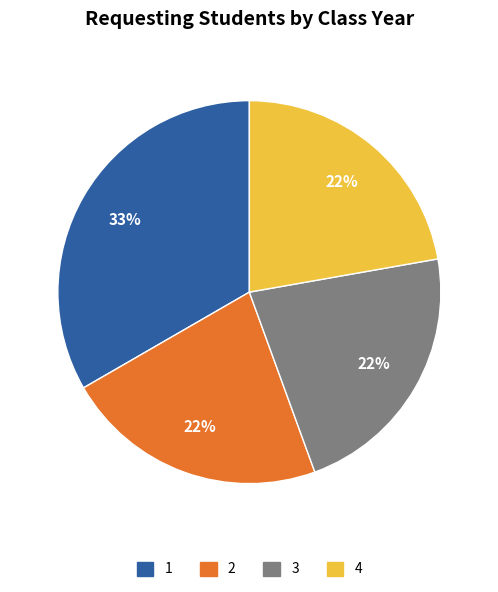

What percentage is the 3 slice, to the nearest percent?

22%